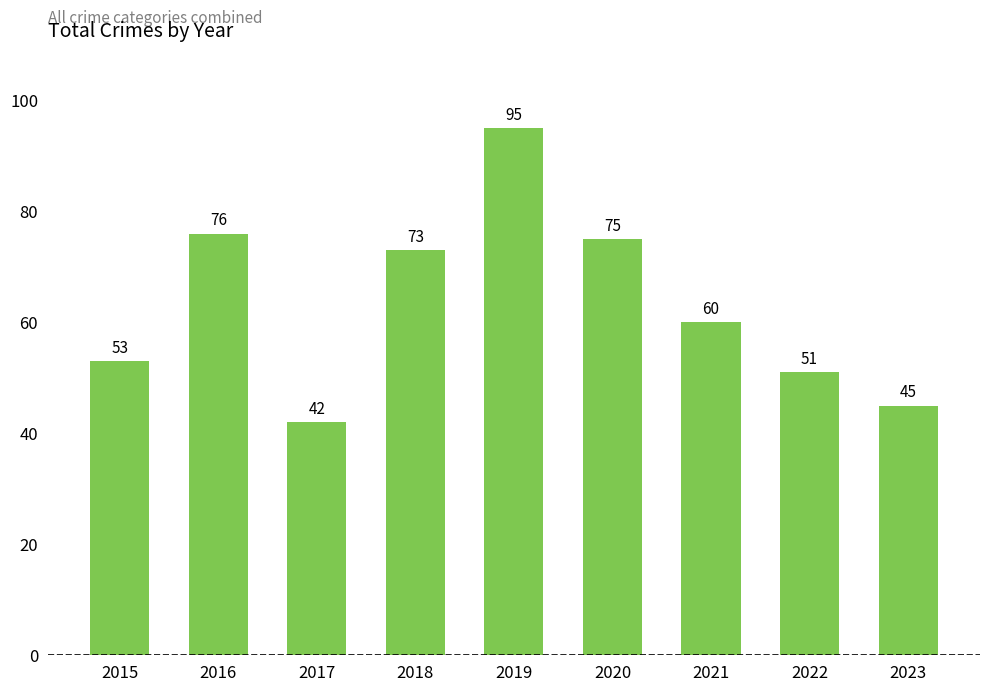

Which category has the highest value across all series?

2019